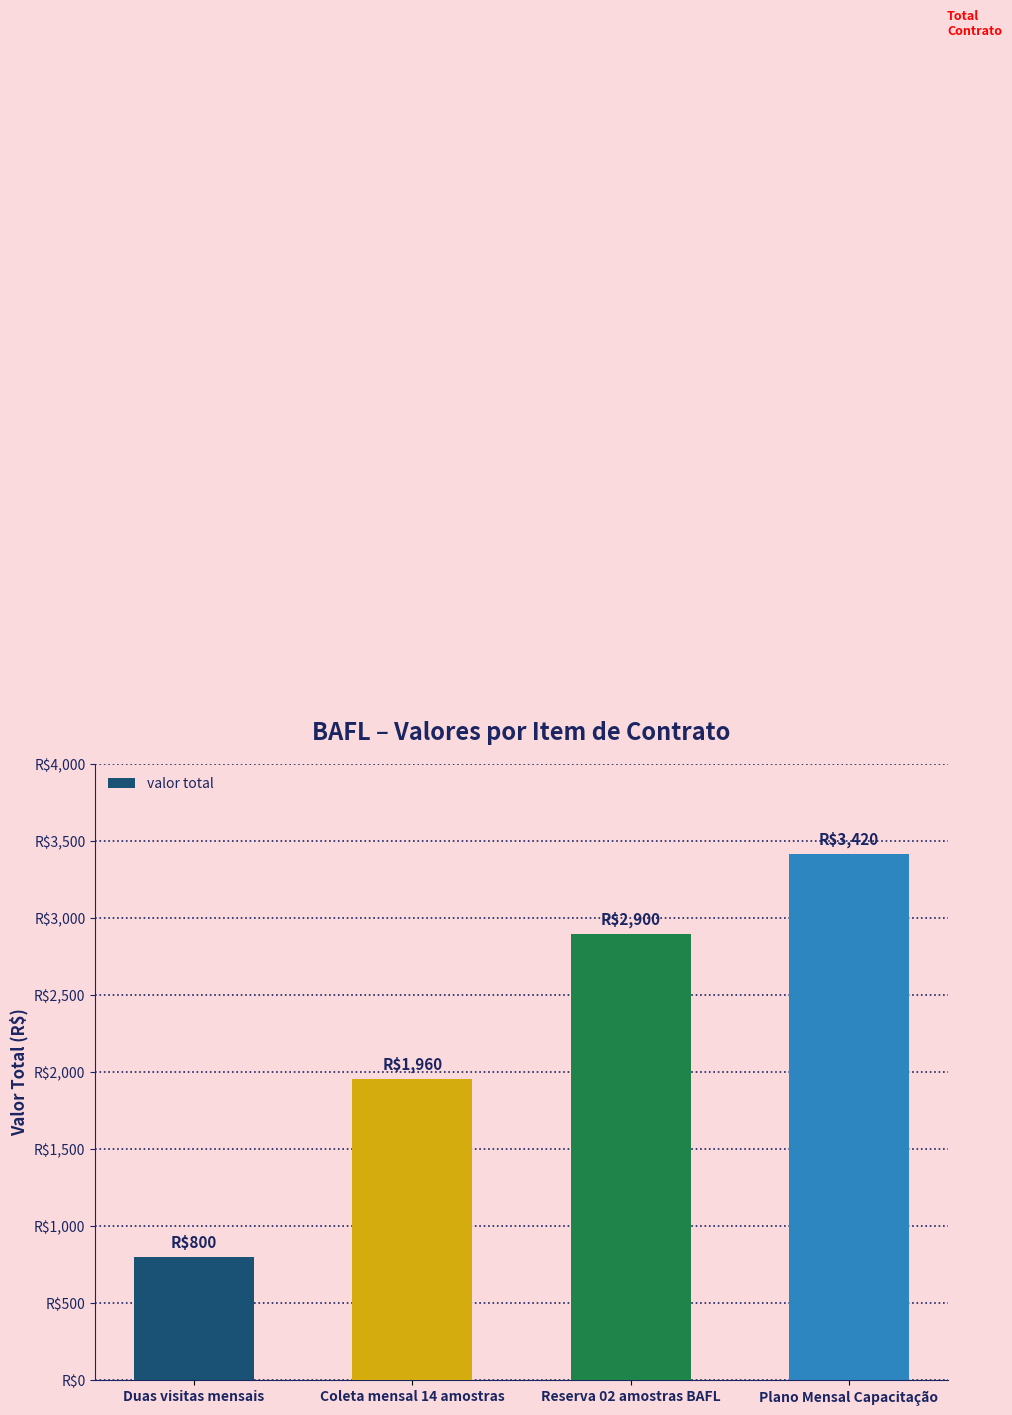

Which category has the lowest value across all series?

Duas visitas mensais